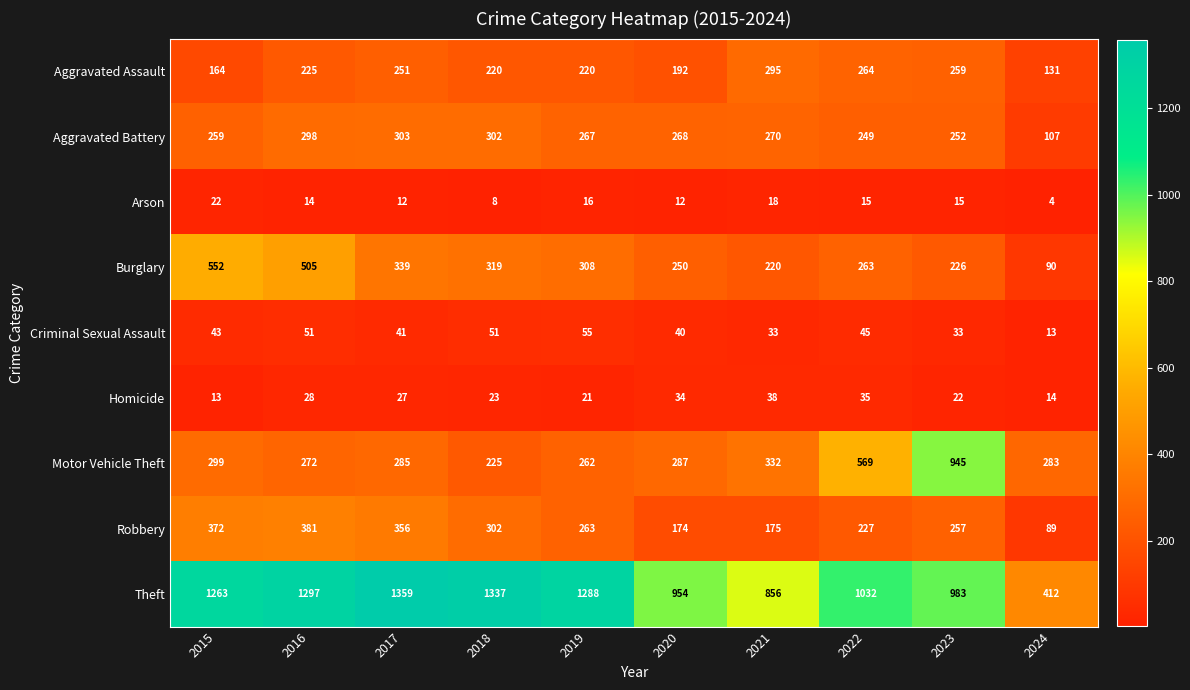

The Aggravated Assault series shows 187 at 2024. True or false?

False